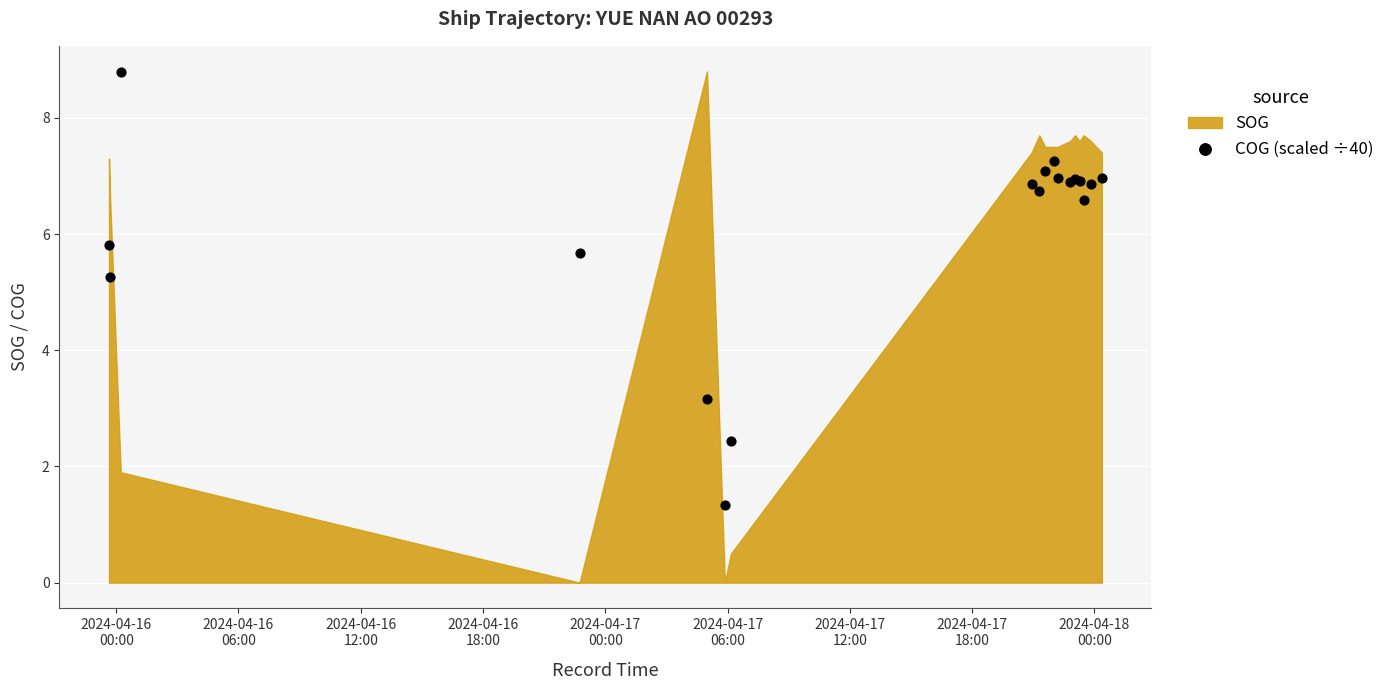

What Y value in the scatter plot is closest to 5?

5.3